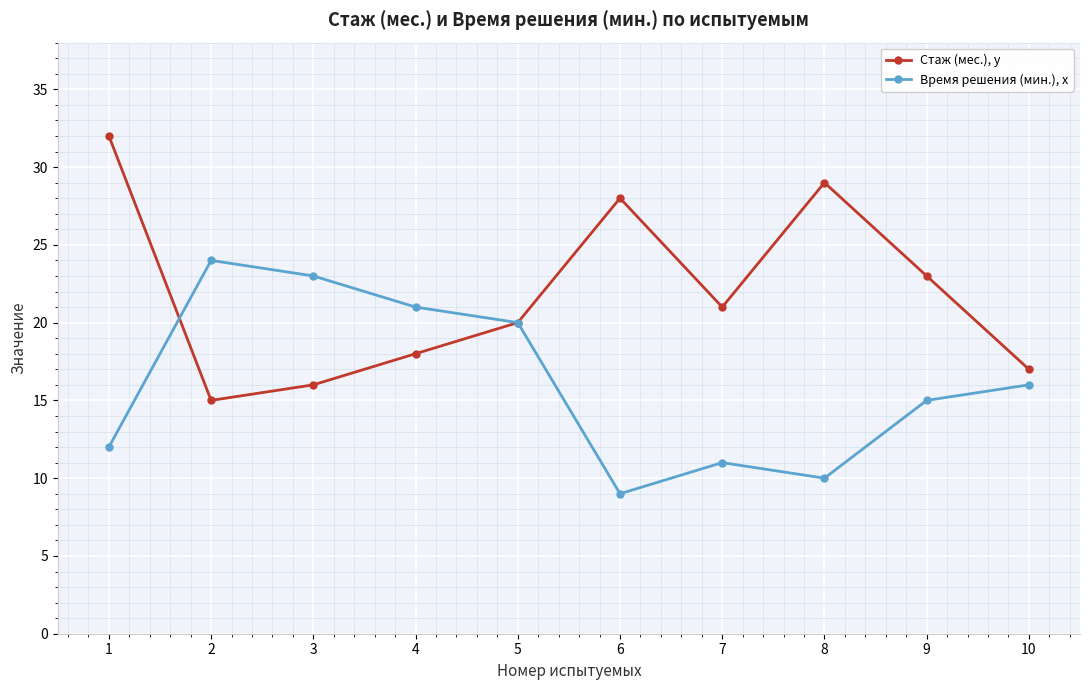

Reading left to right, transcribe all the data shown in this chart.

Стаж (мес.), y: 32	15	16	18	20	28	21	29	23	17
Время решения (мин.), x: 12	24	23	21	20	9	11	10	15	16